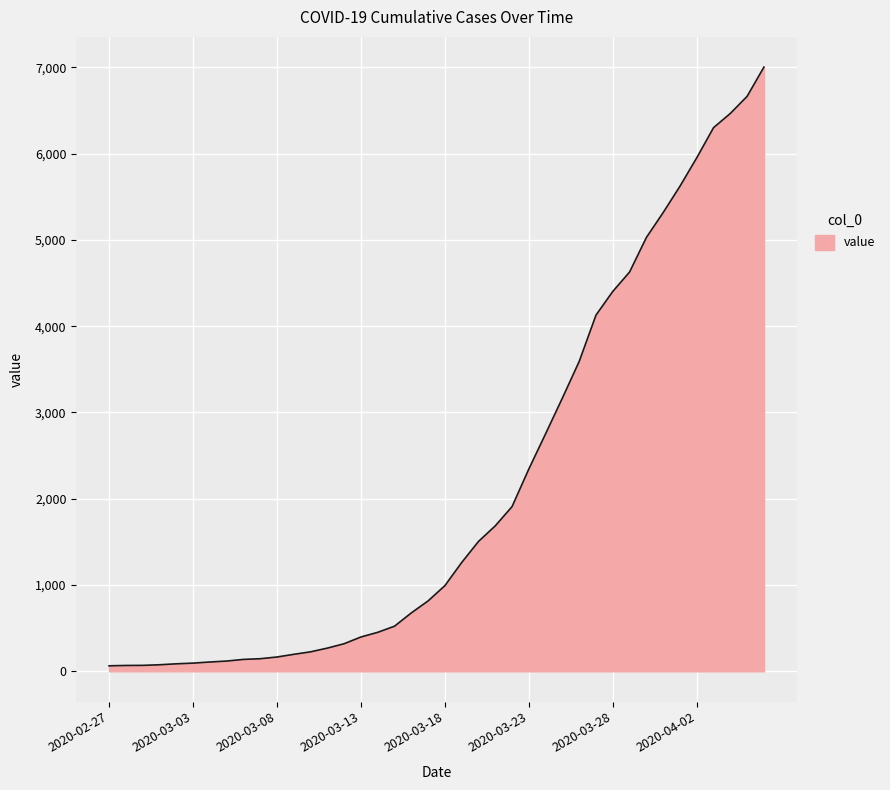

What is the greatest value displayed?

7003